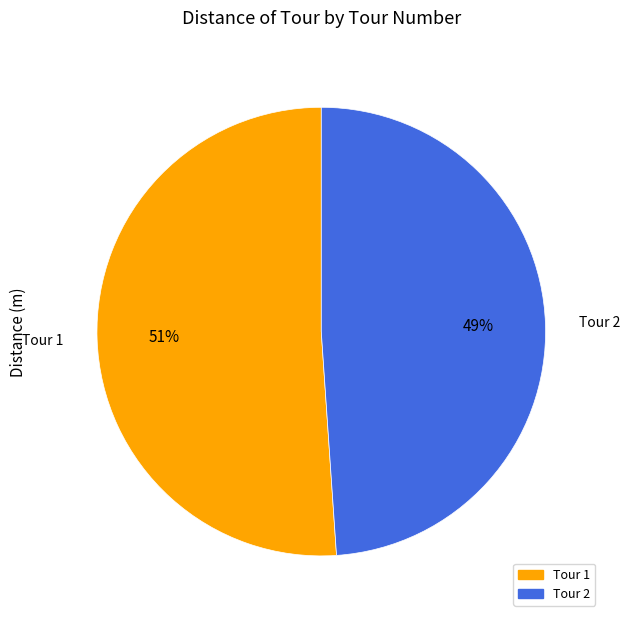

Is Tour 1 the majority of the pie?

Yes